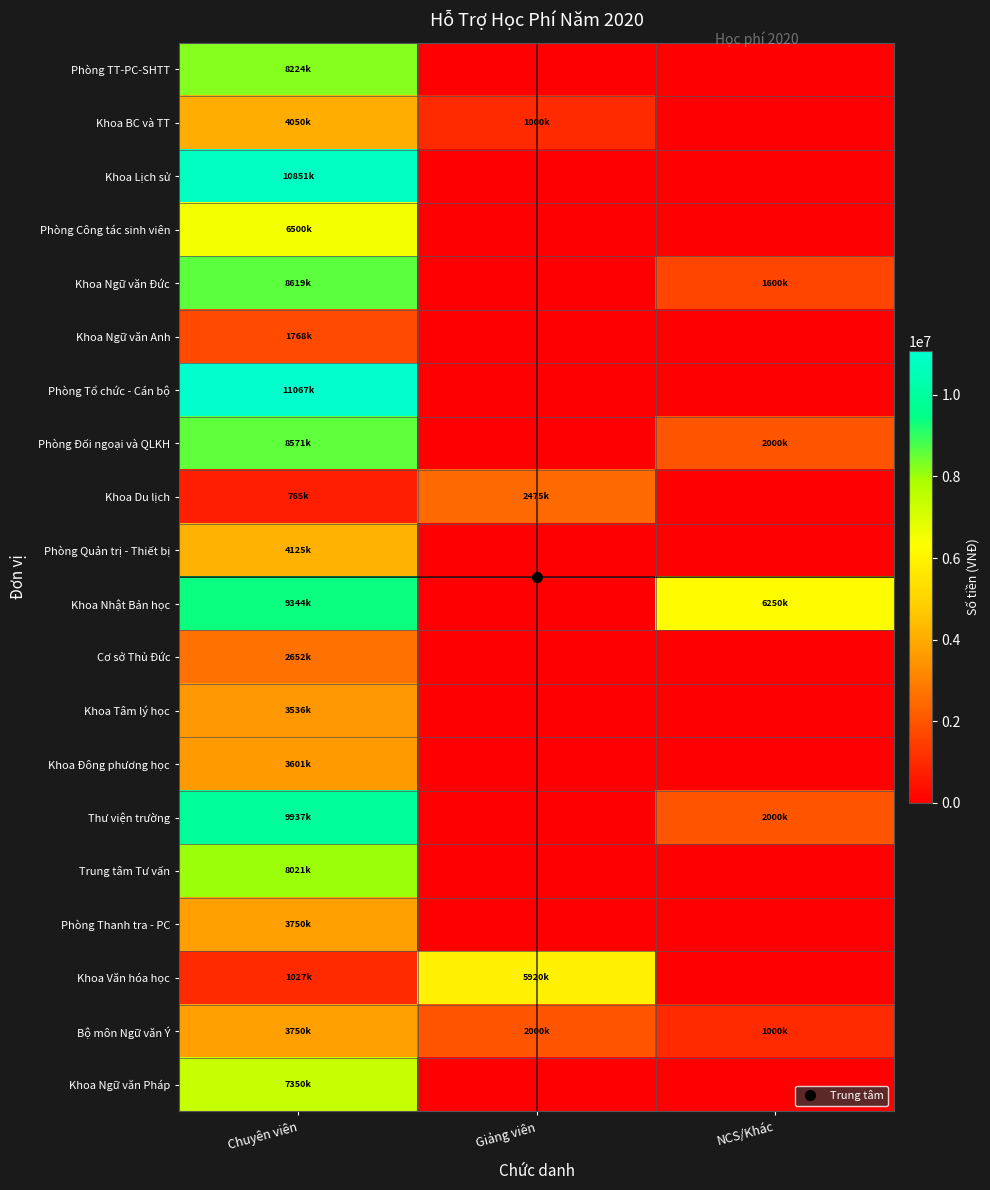

What is the spread (max minus min) of values at Chuyên viên?

10302500